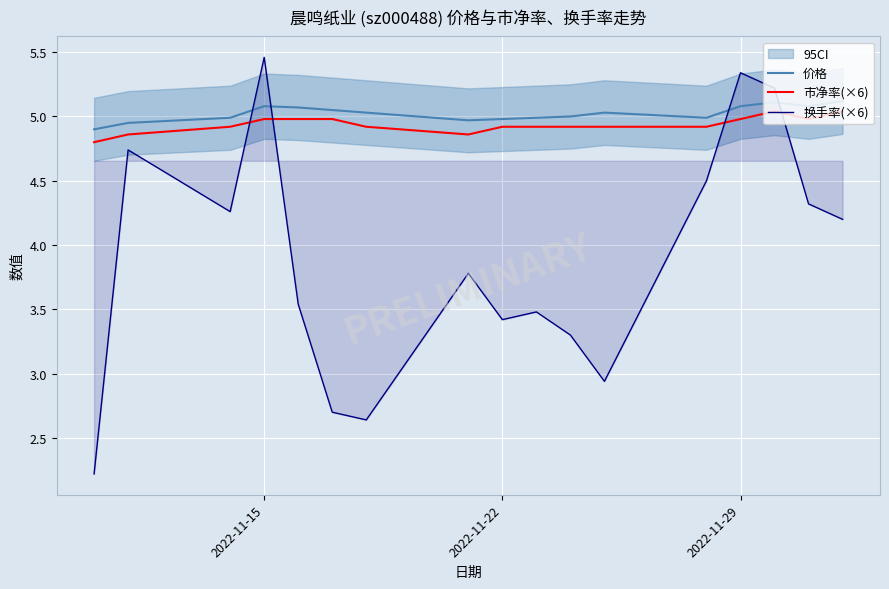

What is the smallest value displayed?

2.2